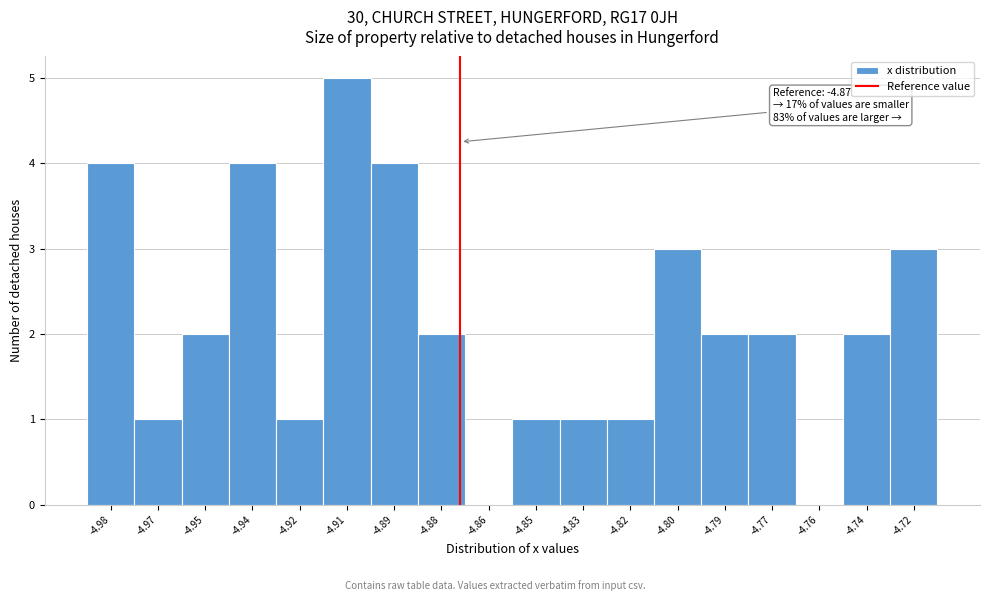

Reading left to right, transcribe all the data shown in this chart.

-4.98=4	-4.97=1	-4.95=2	-4.94=4	-4.92=1	-4.91=5	-4.89=4	-4.88=2	-4.86=0	-4.85=1	-4.83=1	-4.82=1	-4.80=3	-4.79=2	-4.77=2	-4.76=0	-4.74=2	-4.72=3